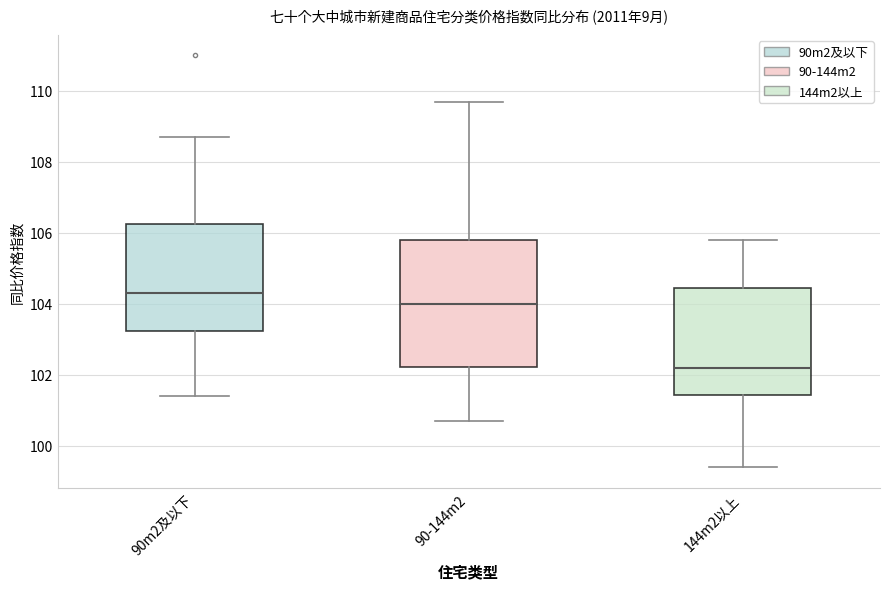

Where does the median line of the box for 144m2以上 sit on the y-axis? The values are not printed on the chart, so give them approximately, as read against the axis.

102.2